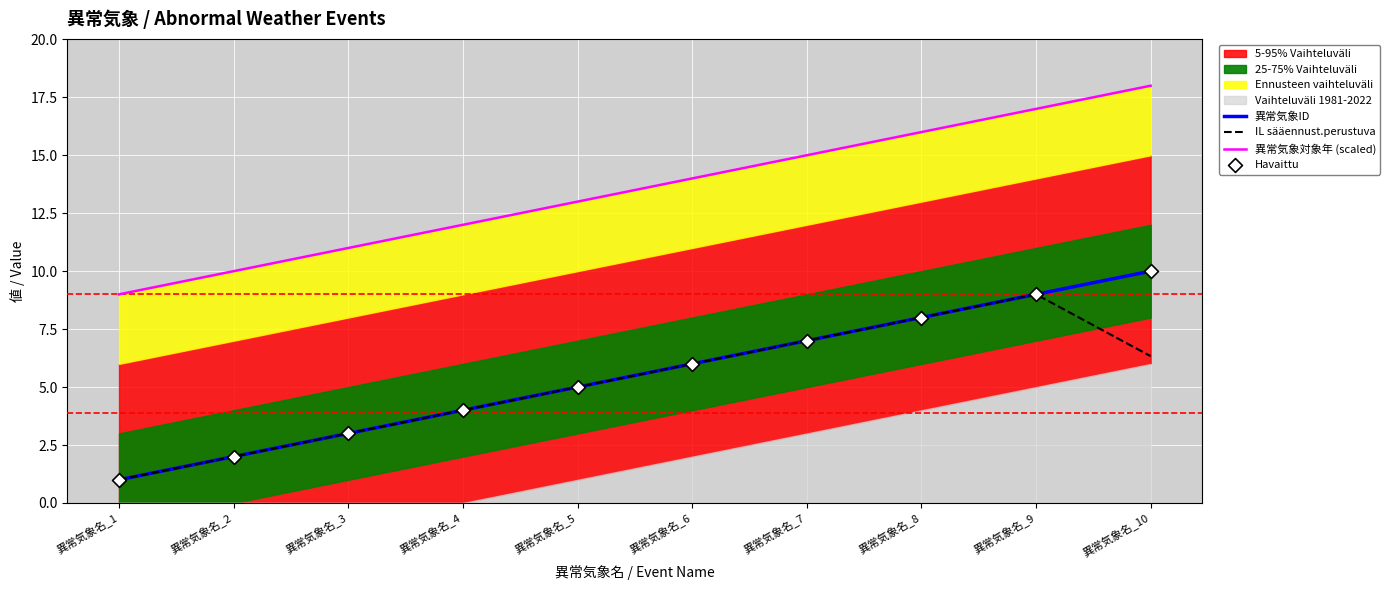

At which category is the sum across all series the highest?

異常気象名_10